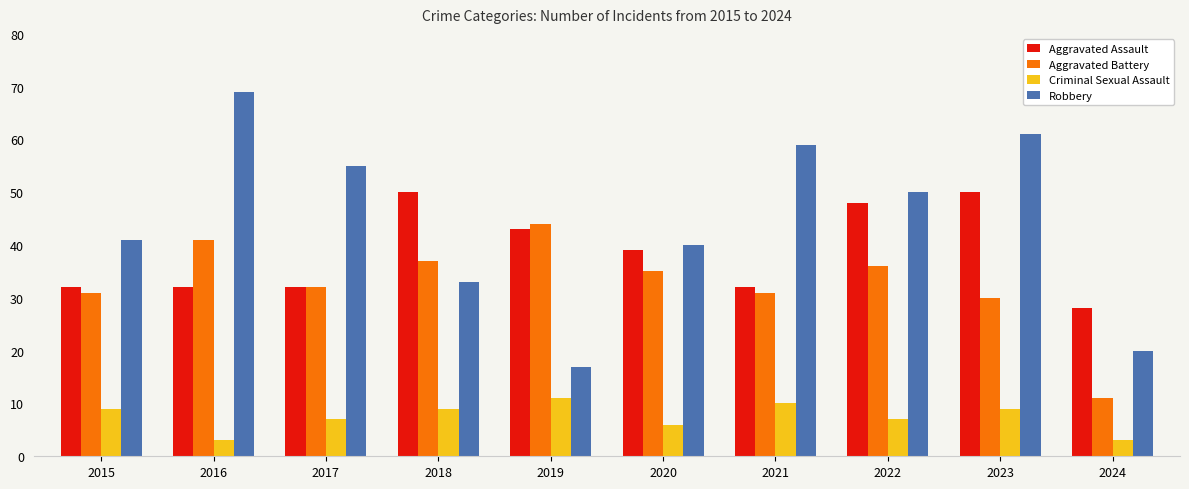

Which series changed the most between 2021 and 2022?

Aggravated Assault